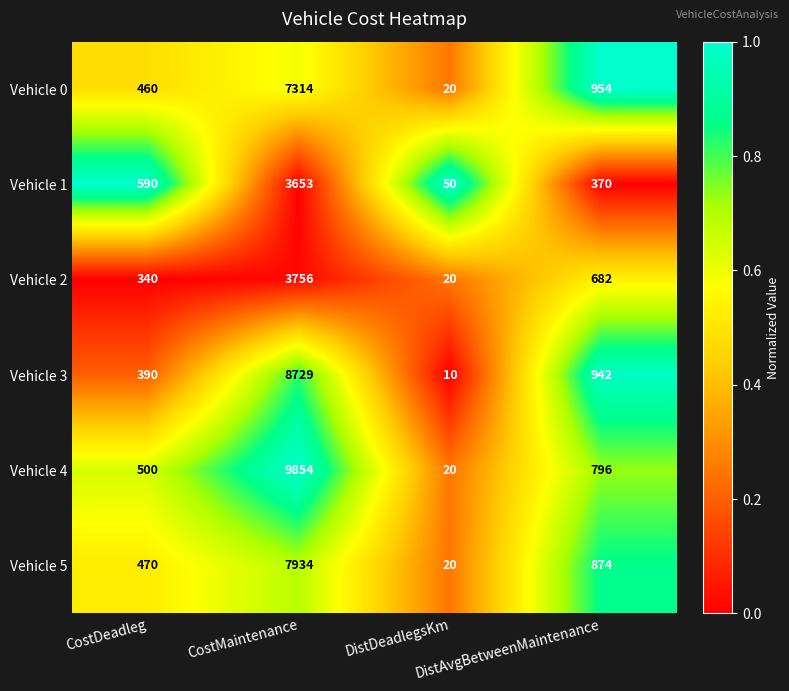

Which series has the largest total across all categories?

Vehicle 4